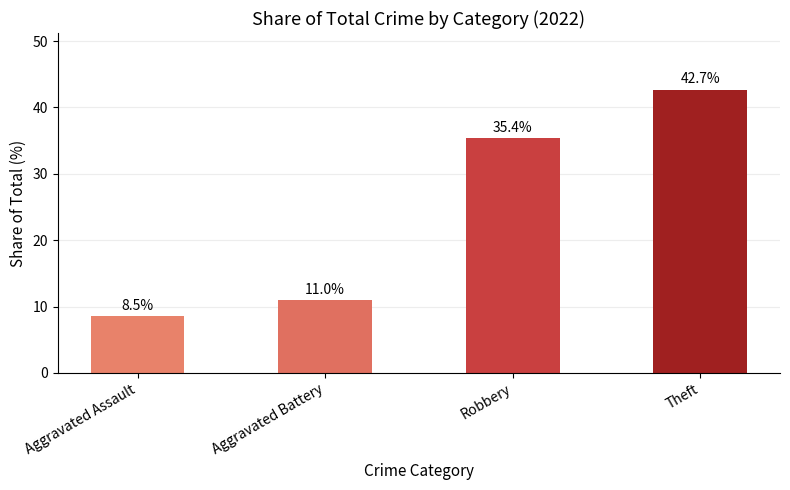

What is the greatest value displayed?

42.7